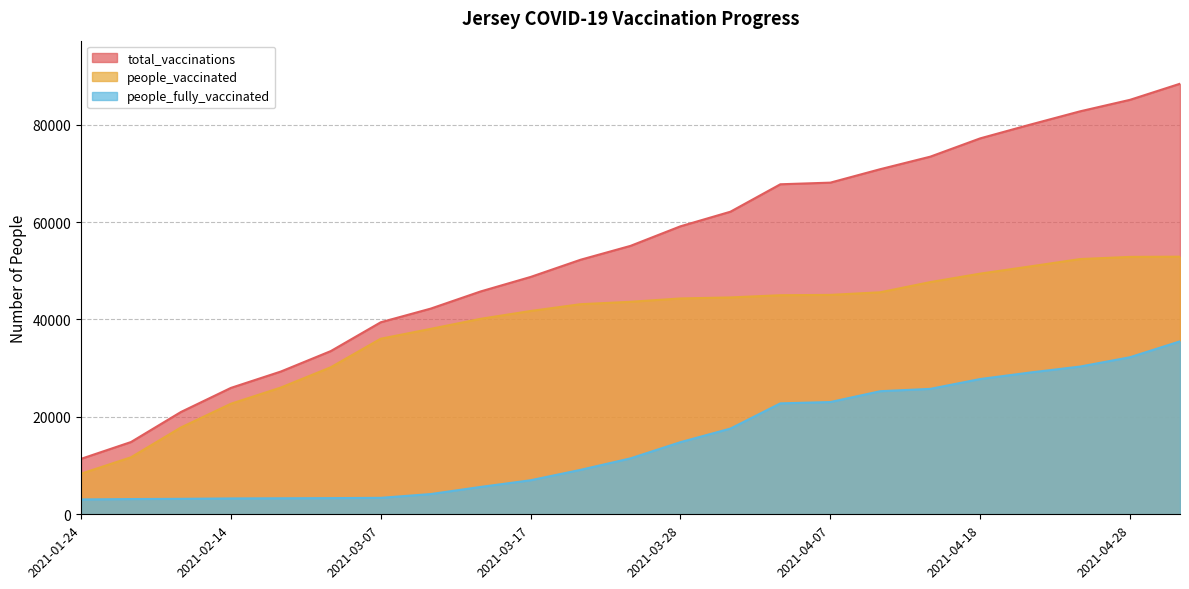

What is the label of the 22nd point from the right?

2021-01-31